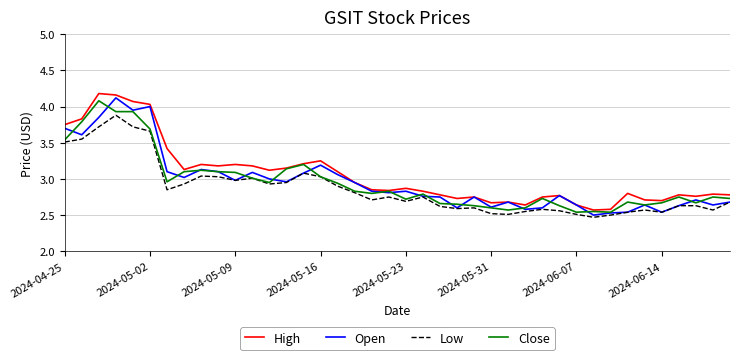

True or false: High and Low intersect in this chart.

False